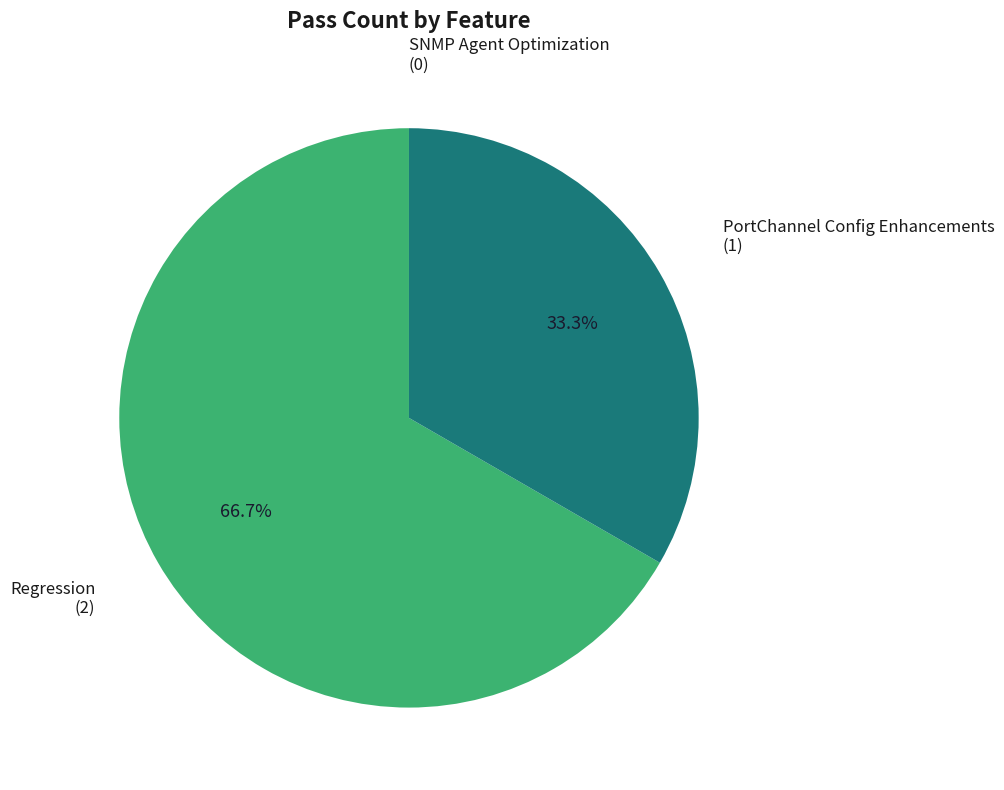

Is Regression the majority of the pie?

Yes